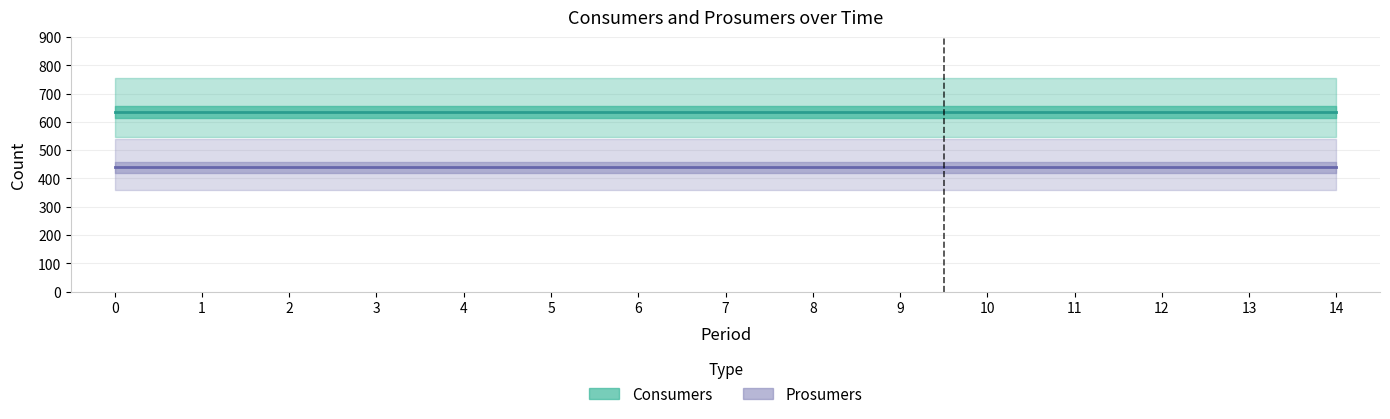

True or false: Prosumers (Forecast) has more than 1 points higher than both neighbors.

False